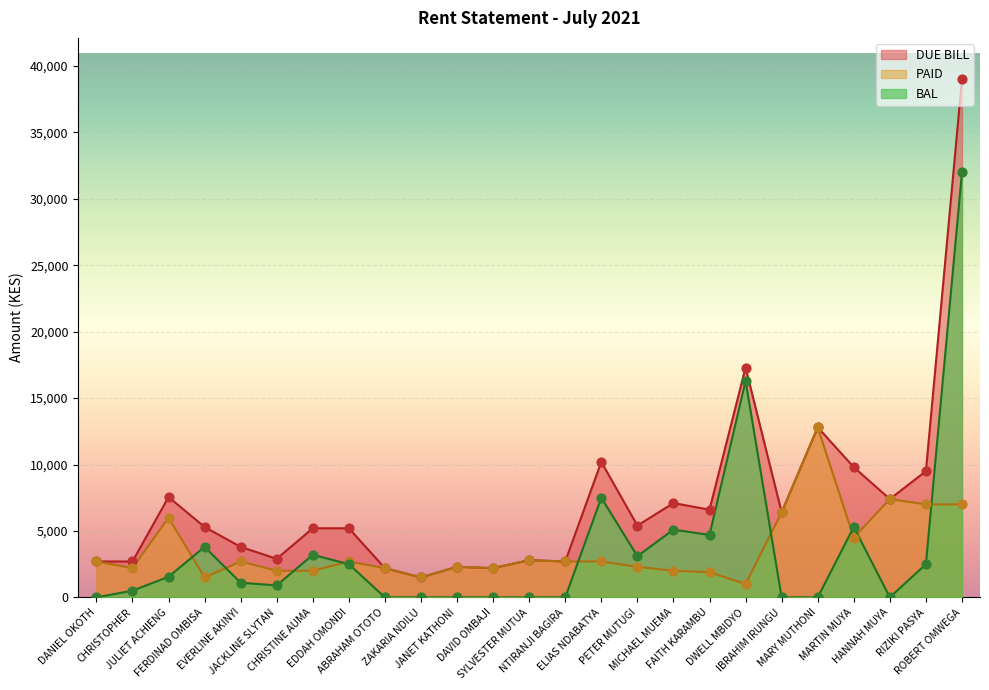

At which category is the sum across all series the highest?

ROBERT OMWEGA